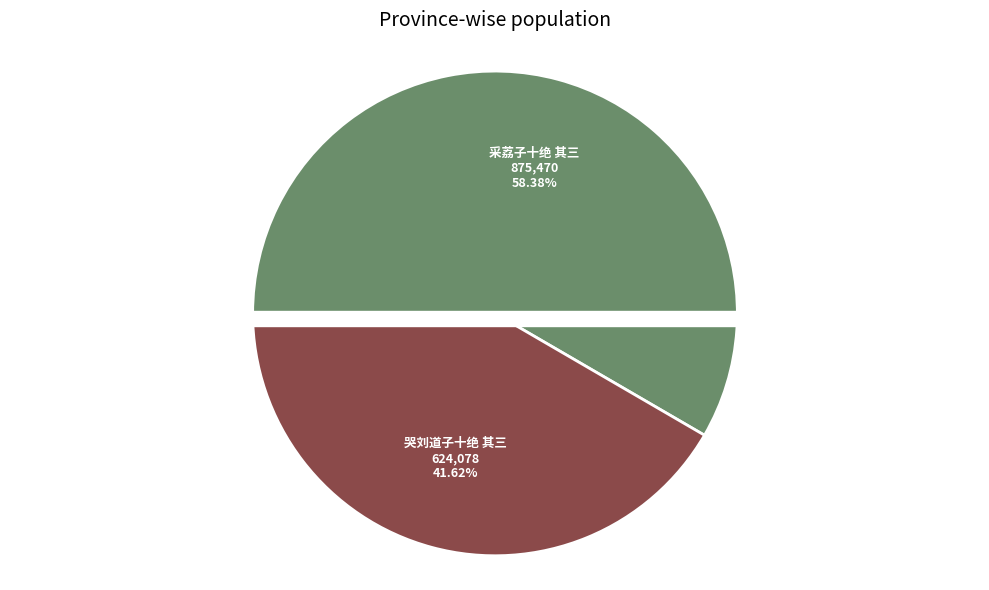

Which slice is the smallest?

哭刘道子十绝 其三